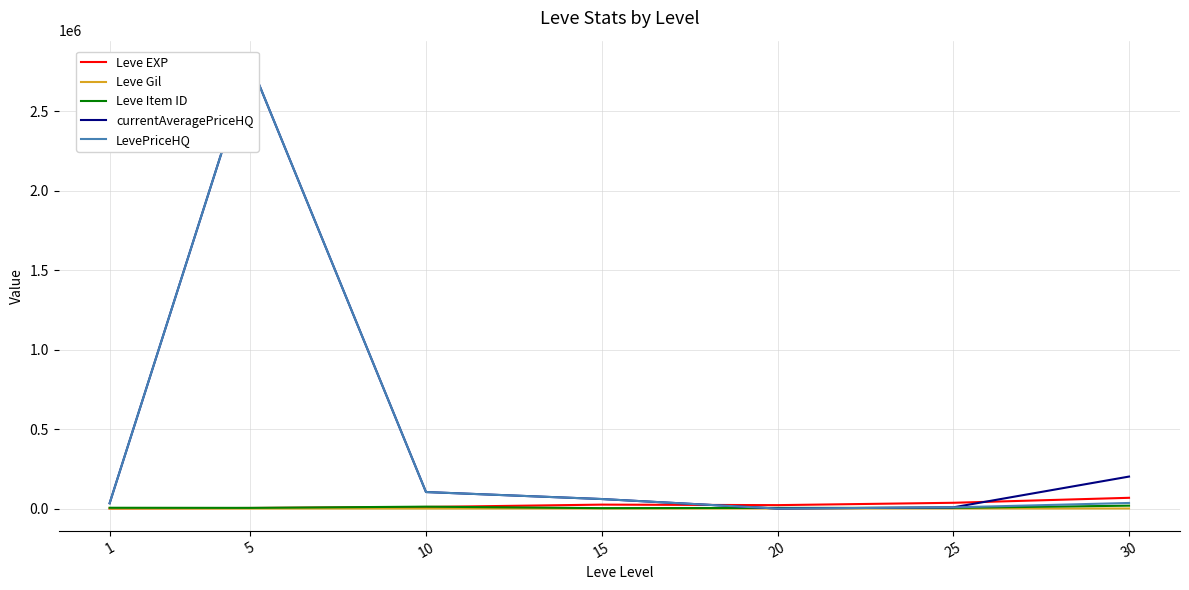

Is it true that LevePriceHQ equals 3993881 at 5?

False